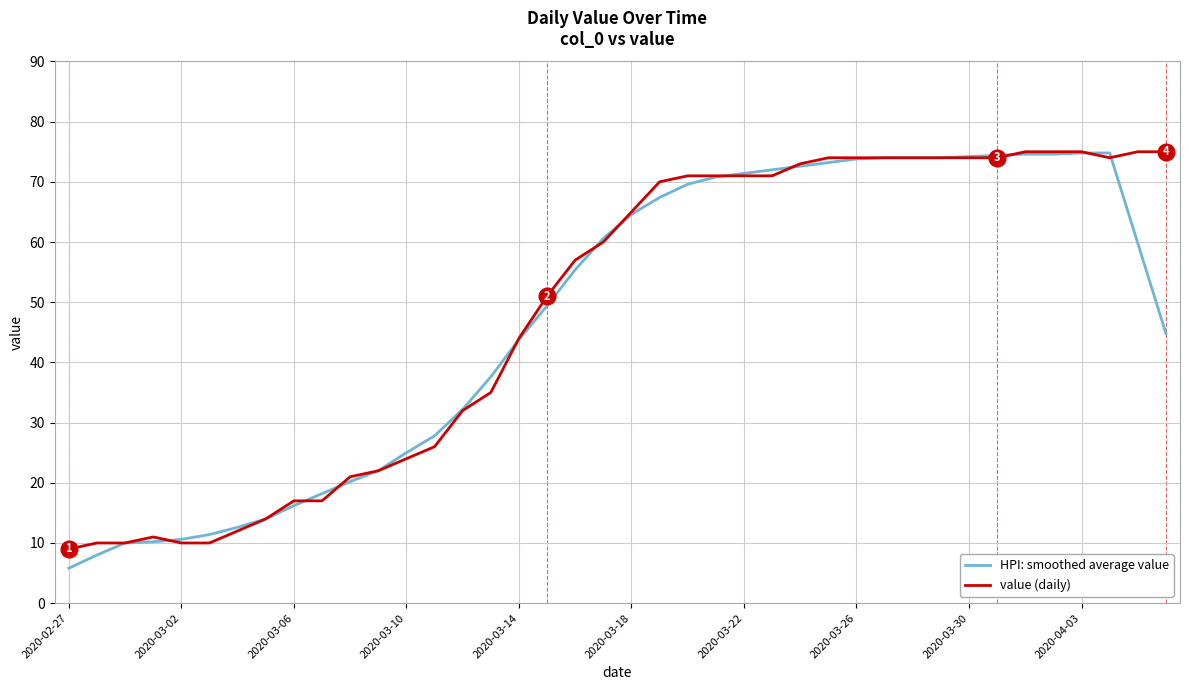

What is the average value of the HPI: smoothed average value series?

47.5